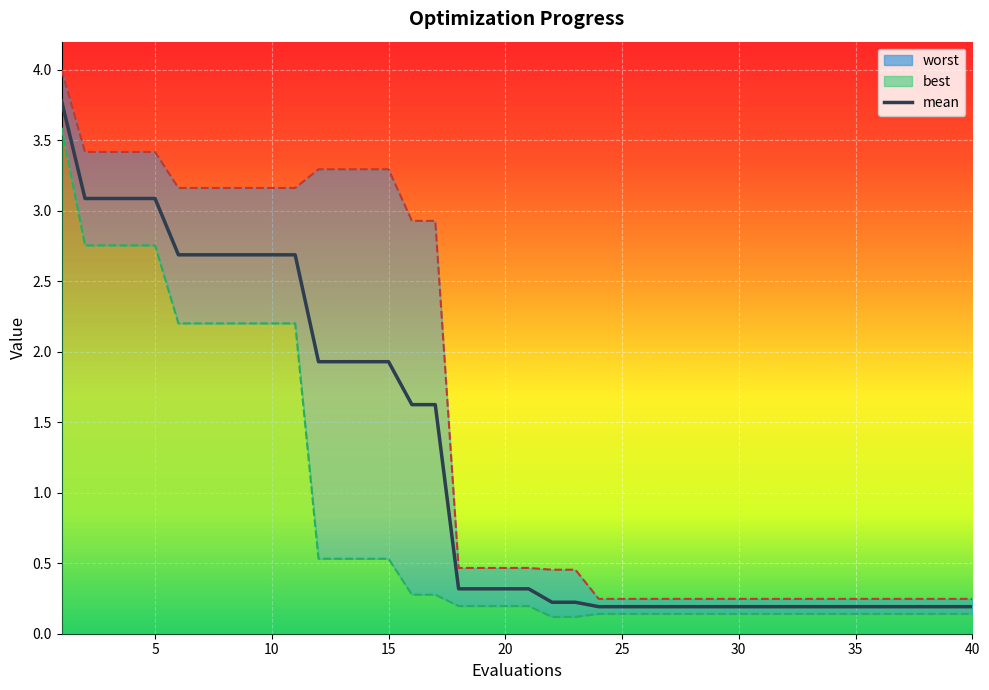

Reading left to right, extract all data points from this chart.

3.8	3.1	3.1	3.1	3.1	2.7	2.7	2.7	2.7	2.7	2.7	1.9	1.9	1.9	1.9	1.6	1.6	0.3	0.3	0.3	0.3	0.2	0.2	0.2	0.2	0.2	0.2	0.2	0.2	0.2	0.2	0.2	0.2	0.2	0.2	0.2	0.2	0.2	0.2	0.2